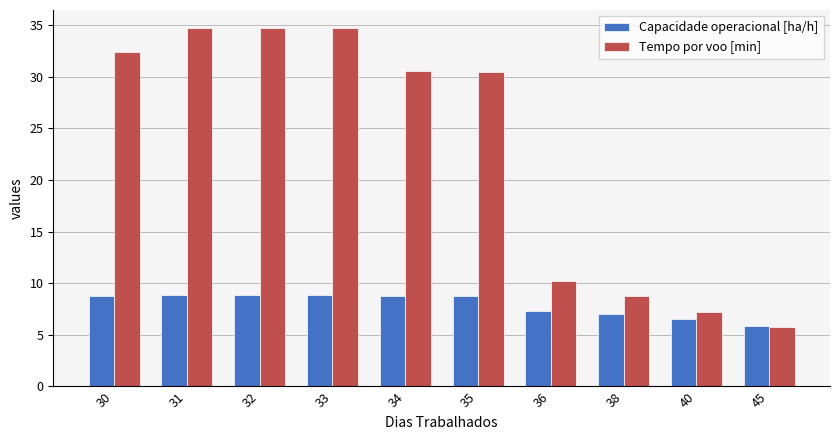

What is the sum of all Tempo por voo [min] values?

229.5